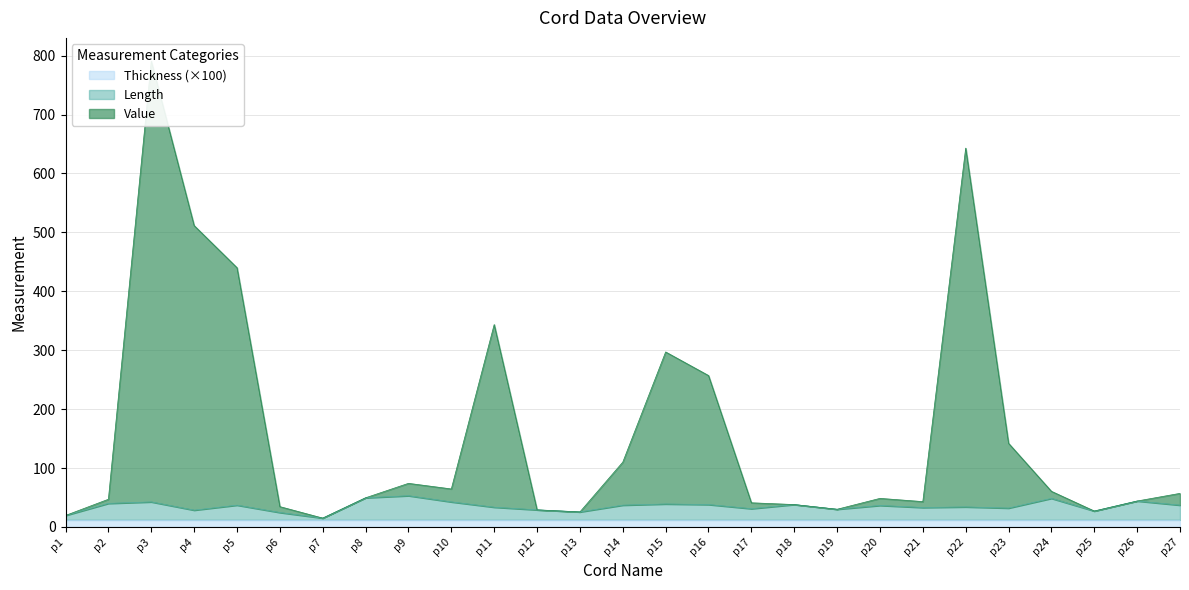

The value of Length at p23 is 8.3. True or false?

False